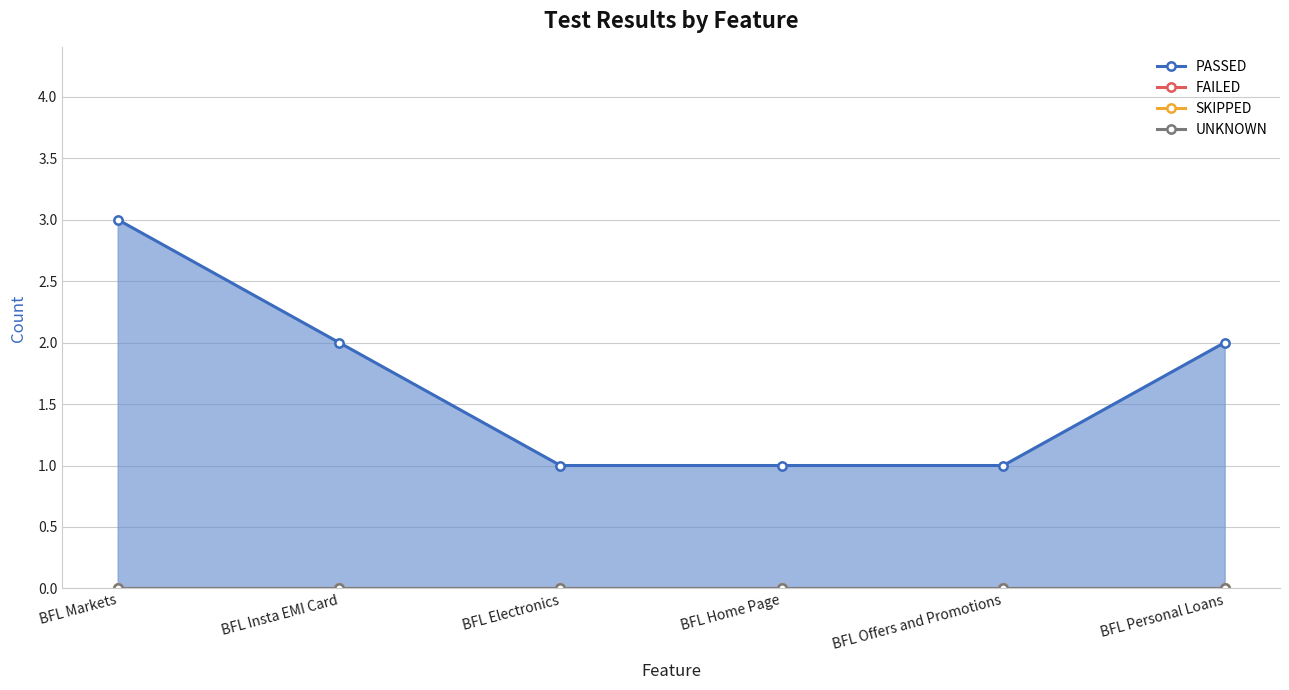

Which series has the largest total across all categories?

PASSED